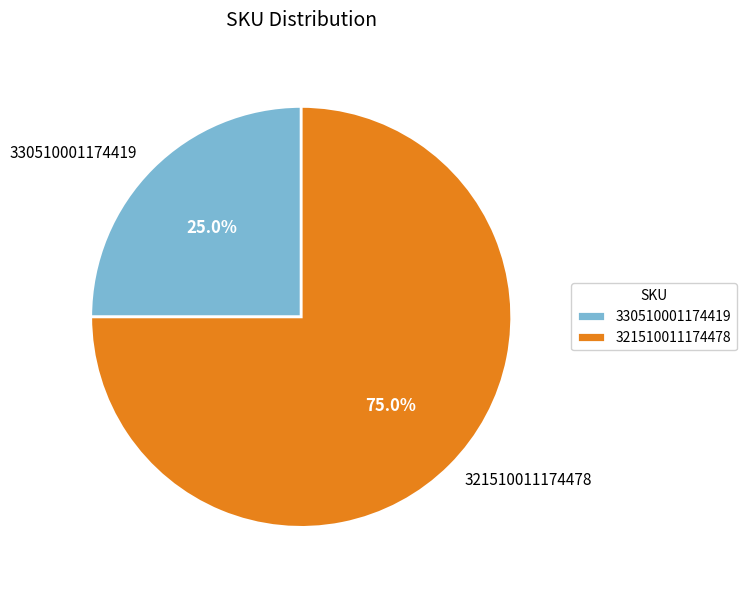

What is the total percentage of 321510011174478 and 330510001174419?

100.0%